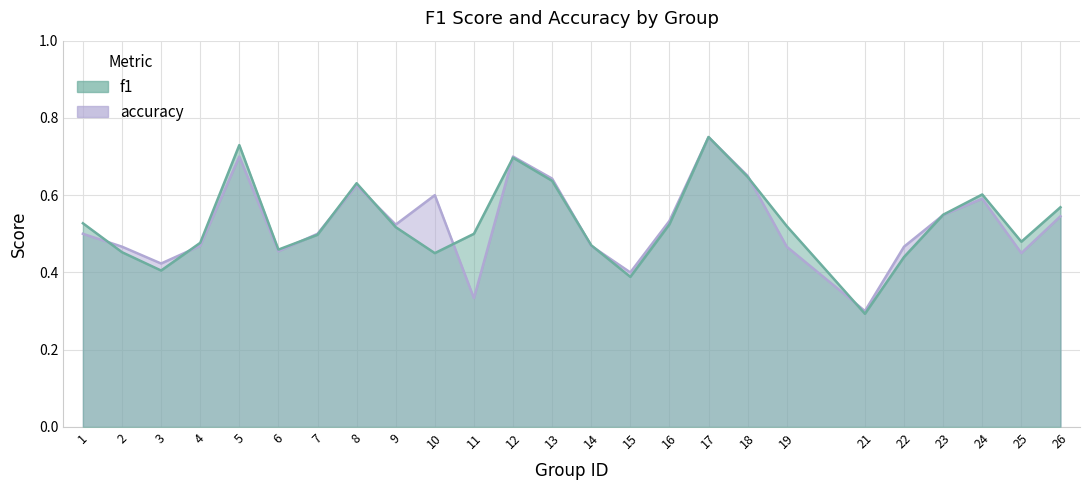

Which has a higher value, 25 or 11?

11